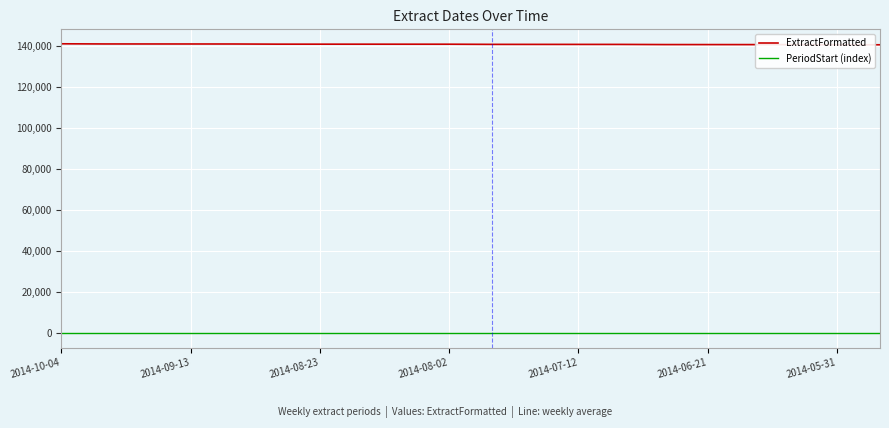

True or false: PeriodStart (index) and ExtractFormatted intersect in this chart.

False